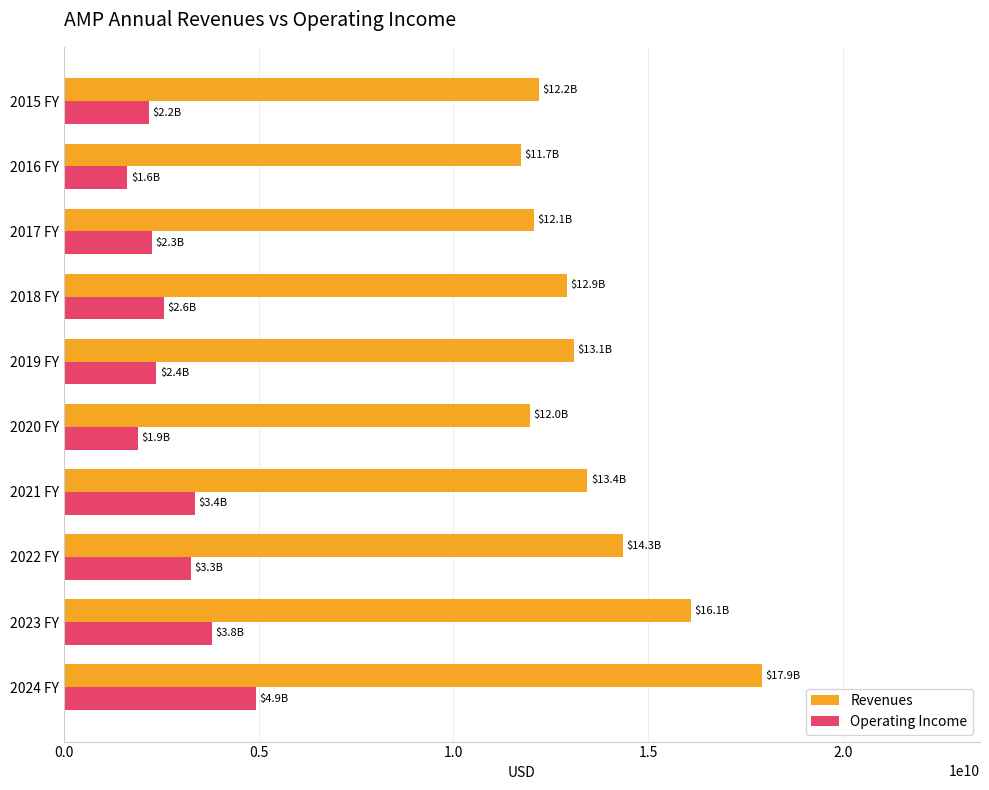

Which series has the largest total across all categories?

Revenues